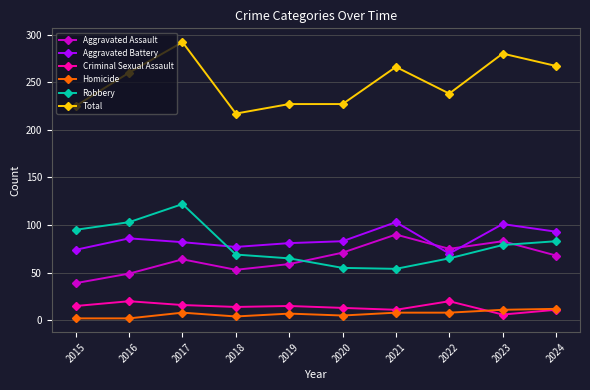

At which category is the sum across all series the highest?

2017